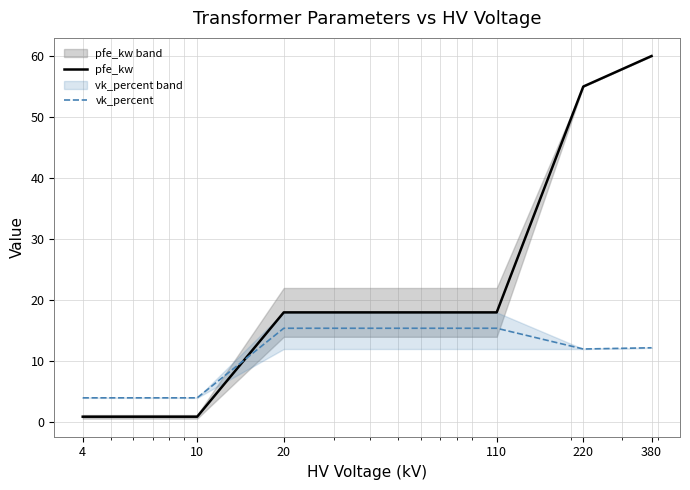

At which category is the sum across all series the highest?

380